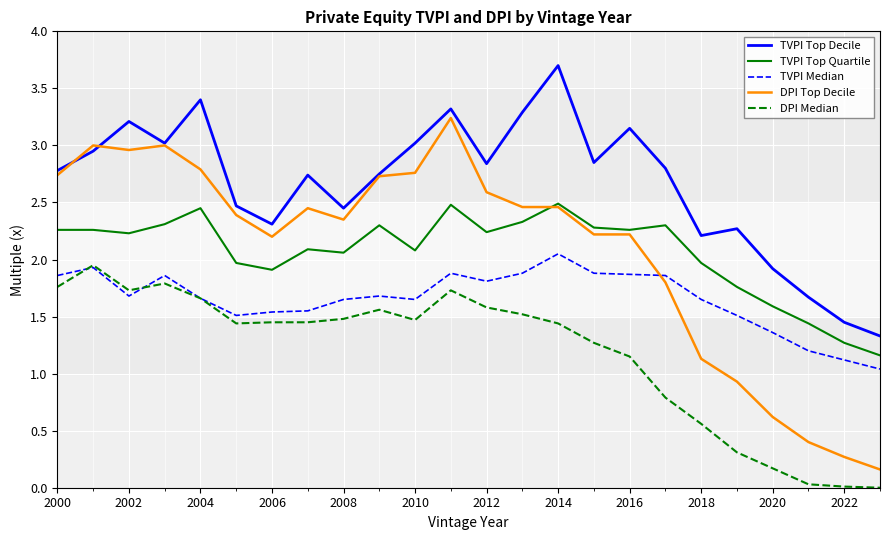

Which series has the widest spread of values?

DPI Top Decile